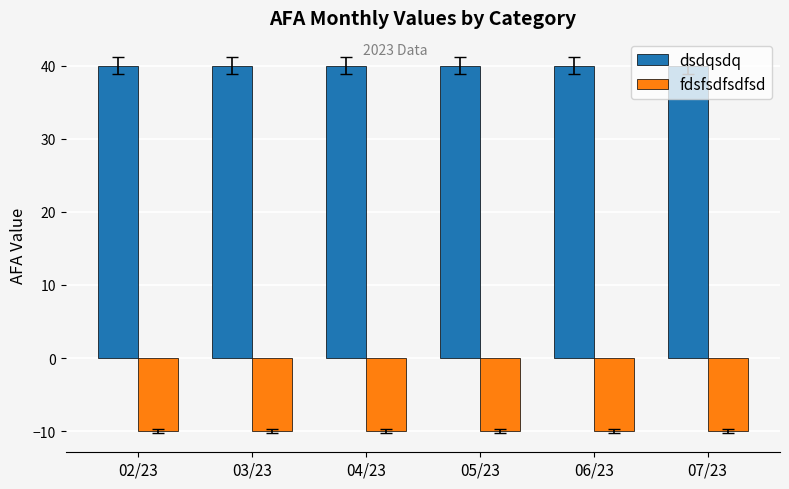

What is the label of the 2nd bar from the left?

03/23